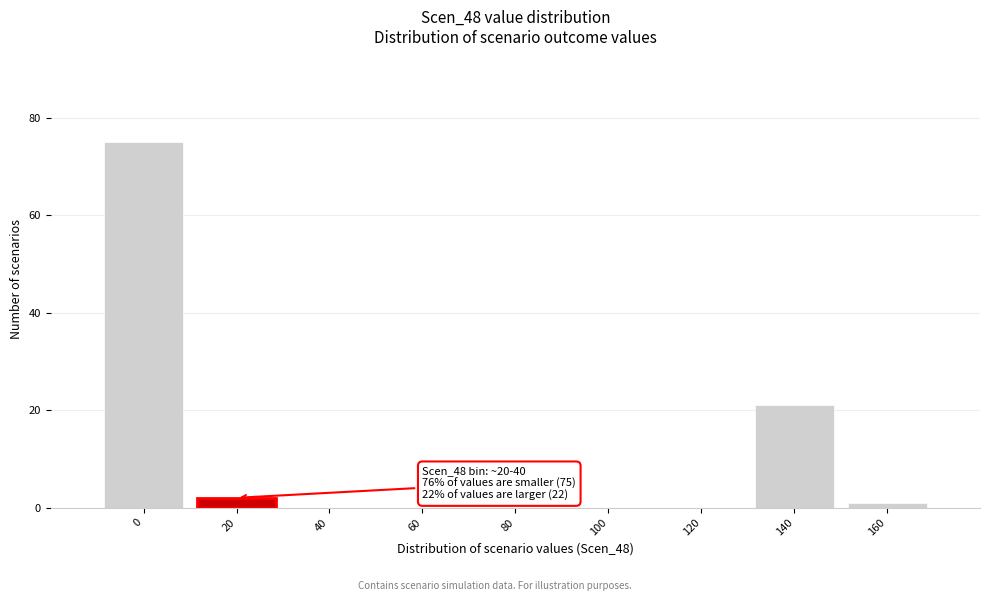

Reading left to right, transcribe all the data shown in this chart.

0=75	20=2	40=0	60=0	80=0	100=0	120=0	140=21	160=1